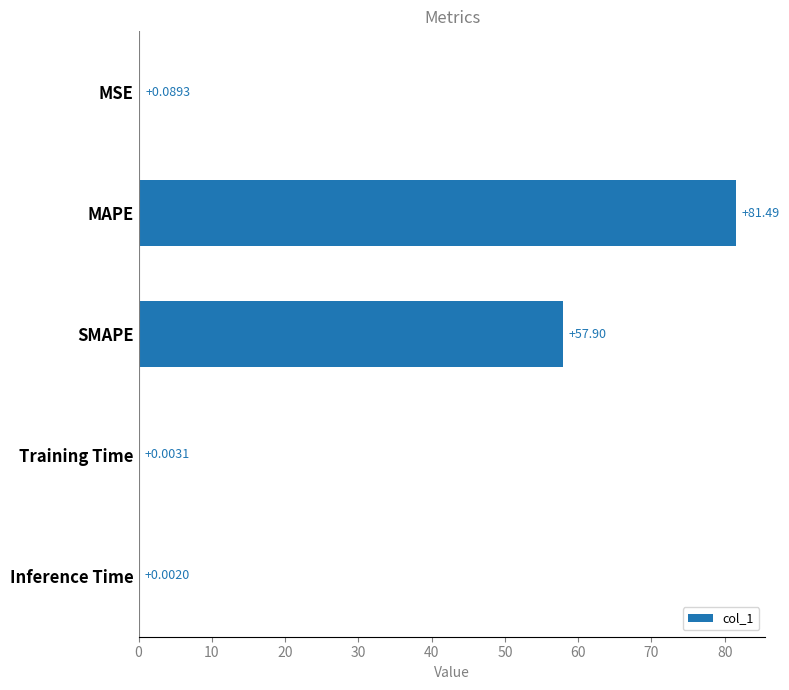

What is the sum of the values at MAPE and Inference Time?

81.5